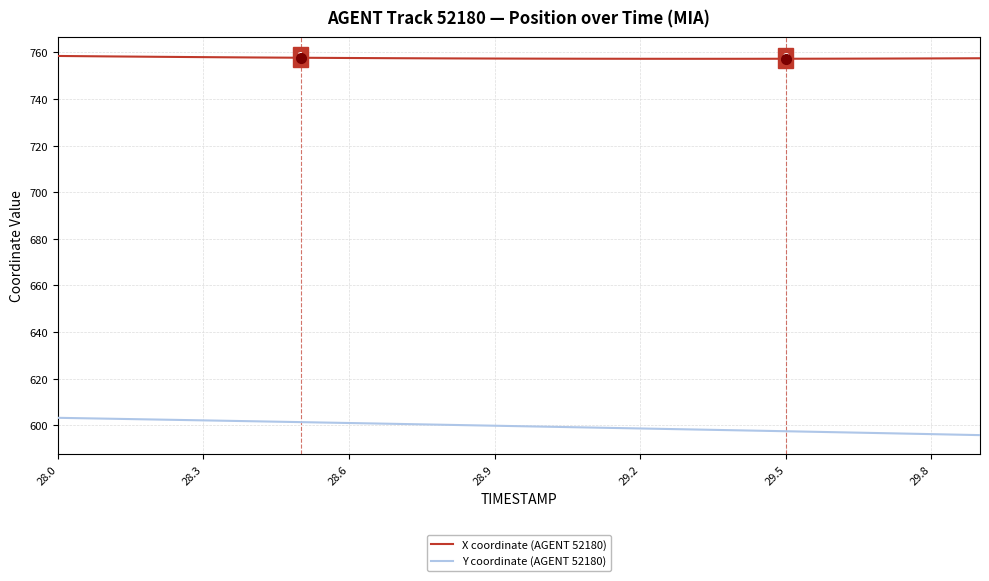

Rank the series by their average value, from highest to lowest.

X coordinate (AGENT 52180), Y coordinate (AGENT 52180)